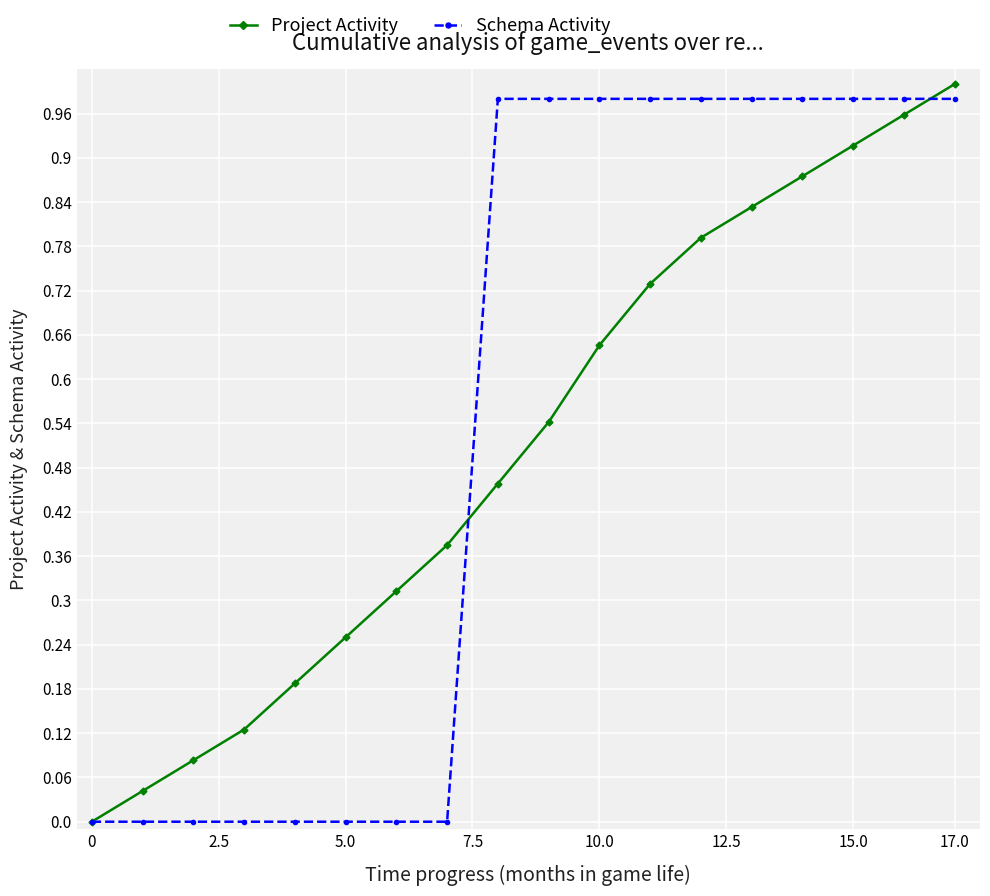

True or false: Project Activity has more than 1 points higher than both neighbors.

False